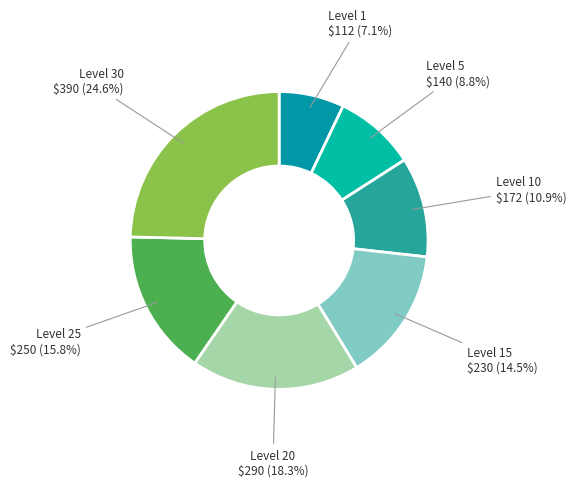

How many slices are in this pie chart?

7